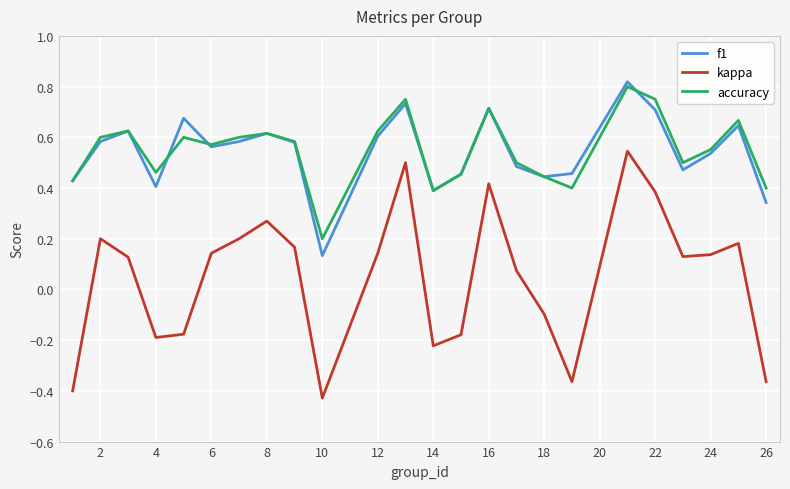

Is this an area chart (filled region under the line)?

No